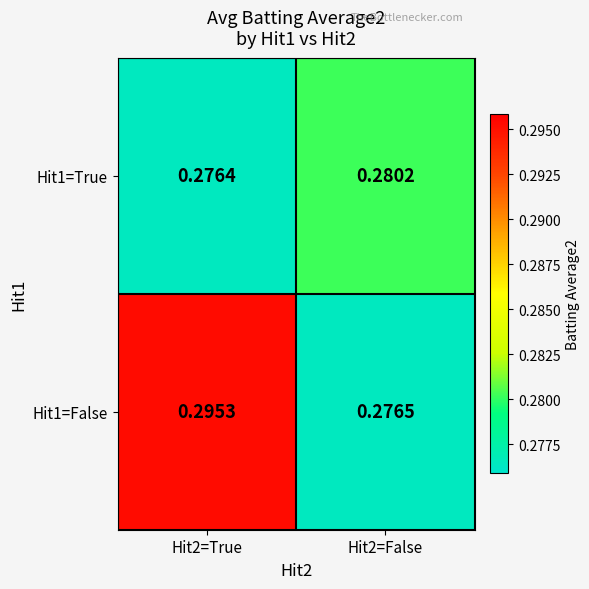

Is the value of Hit1=False at Hit2=True greater than the value of Hit1=True at Hit2=False?

Yes